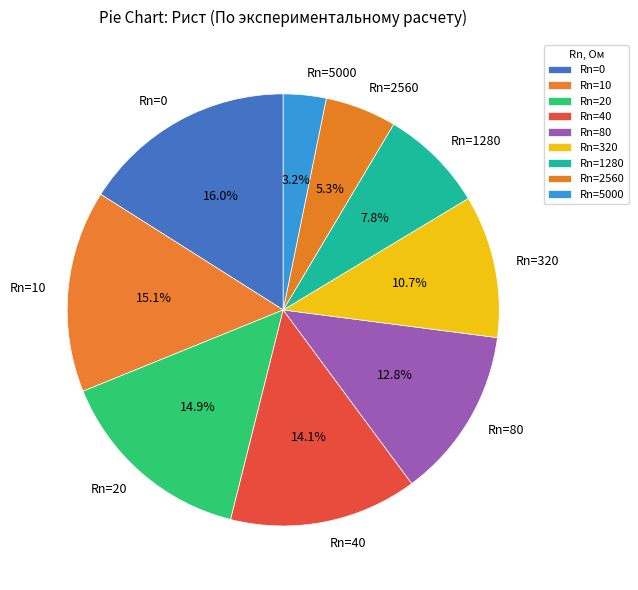

Which category has the smallest portion of the pie?

Rn=5000